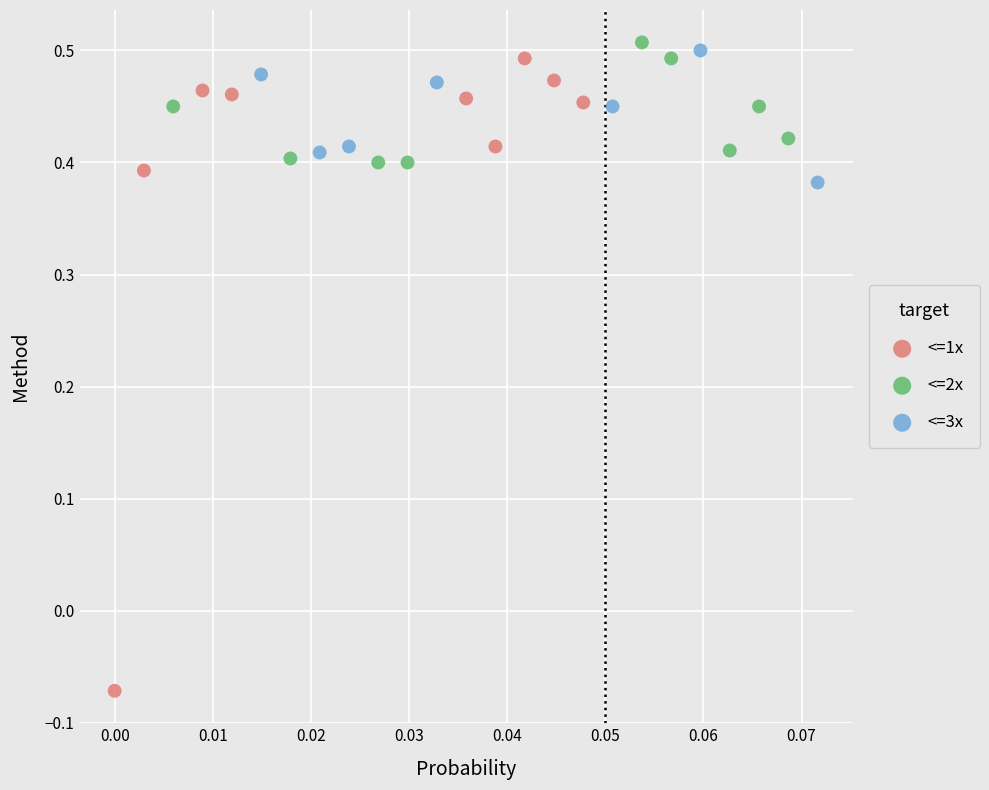

Which series has the largest Y range (max minus min)?

<=1x